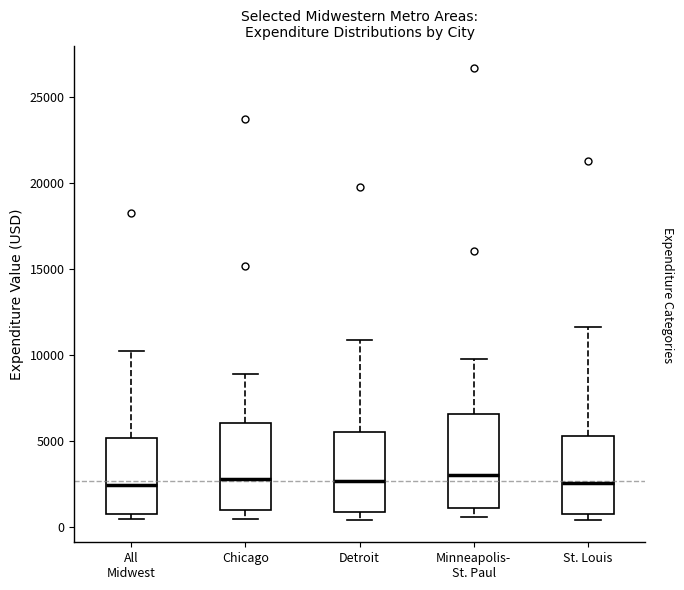

Where is the upper edge of the box for Chicago on the y-axis? The values are not printed on the chart, so give them approximately, as read against the axis.

6000